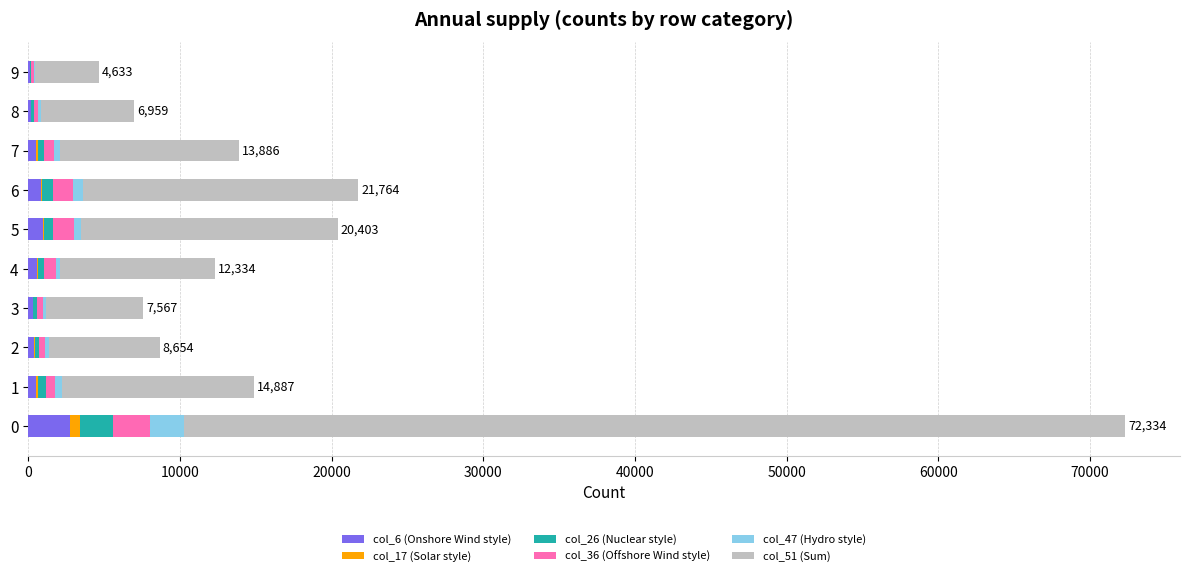

What is the difference between the maximum and minimum values in the col_17 (Solar style) series?

652